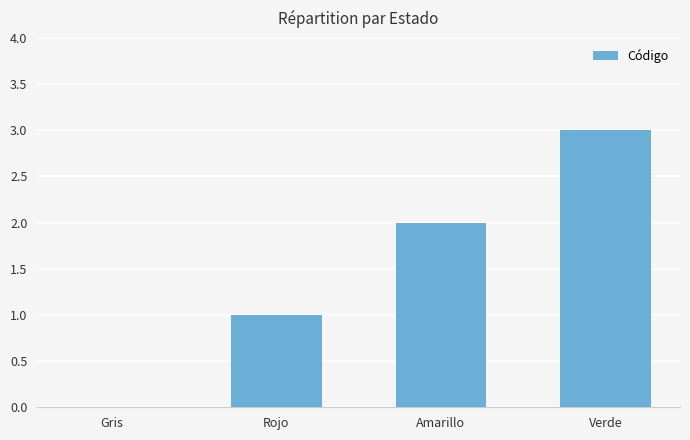

Which label corresponds to the largest value in the chart?

Verde